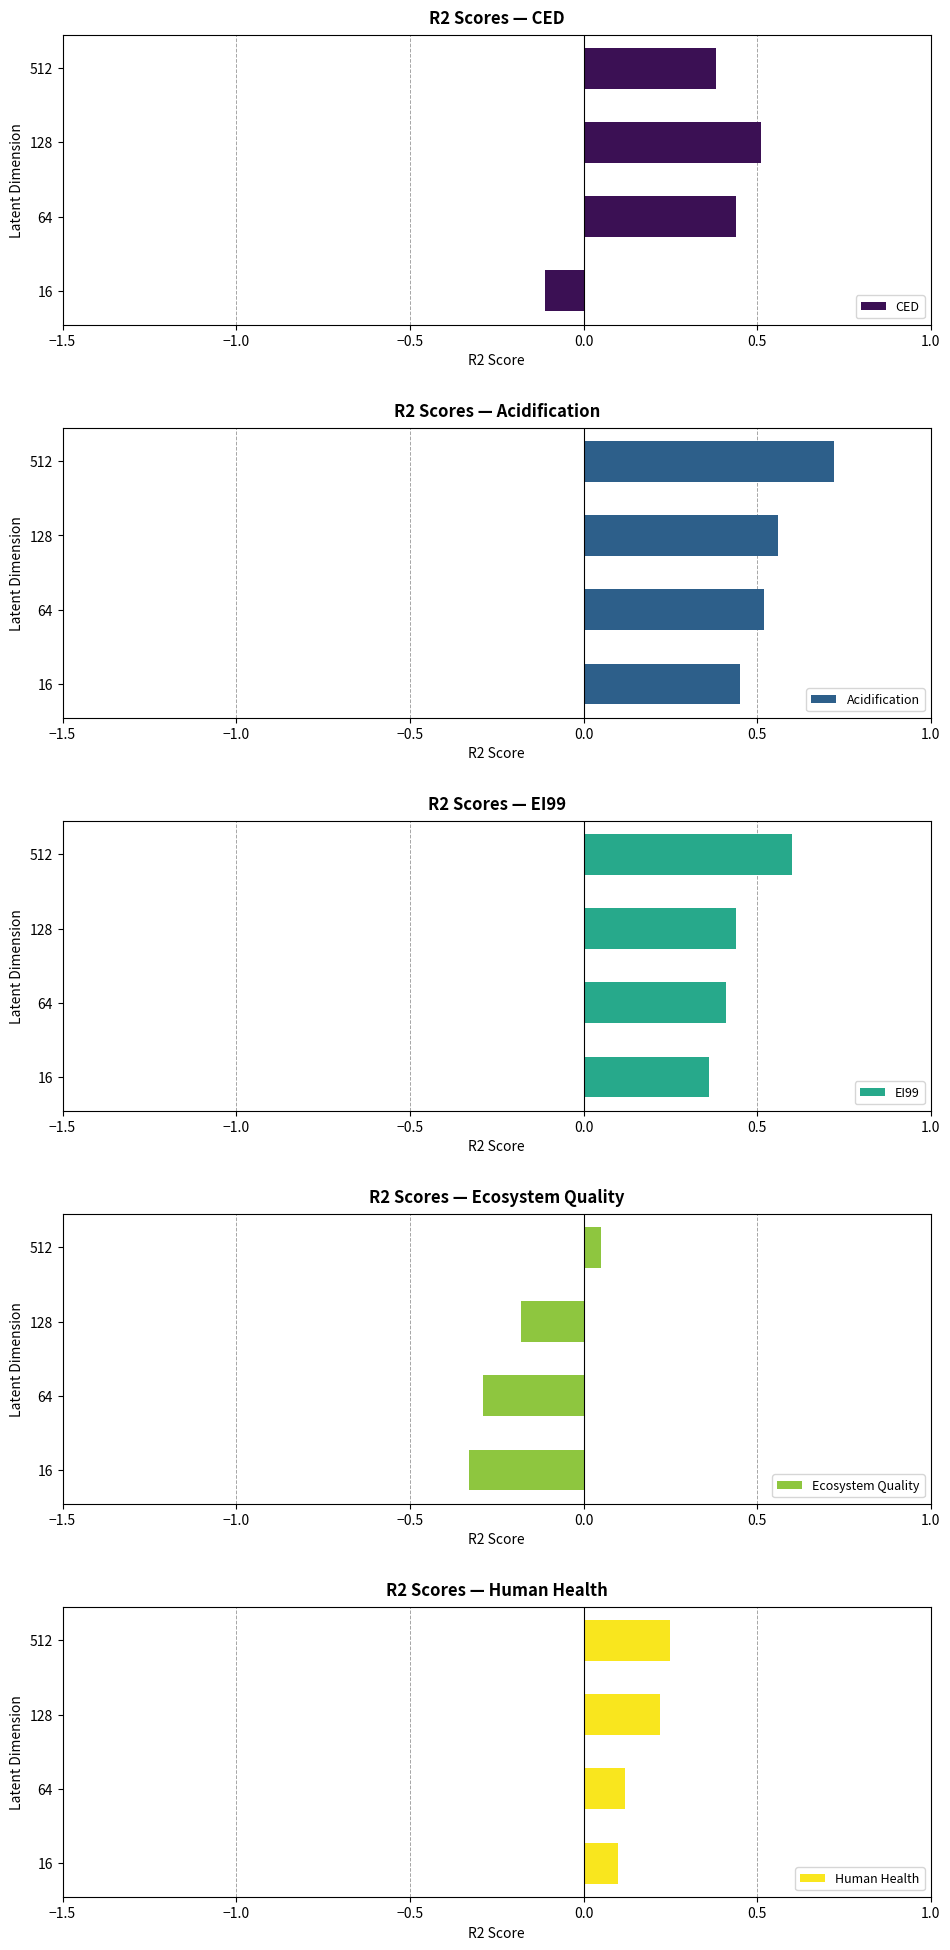

What are all the series names shown in the legend?

CED, Acidification, EI99, Ecosystem Quality, Human Health